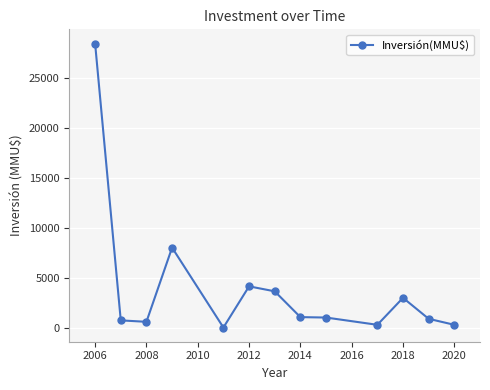

What is the difference between the second highest and minimum values?

7995